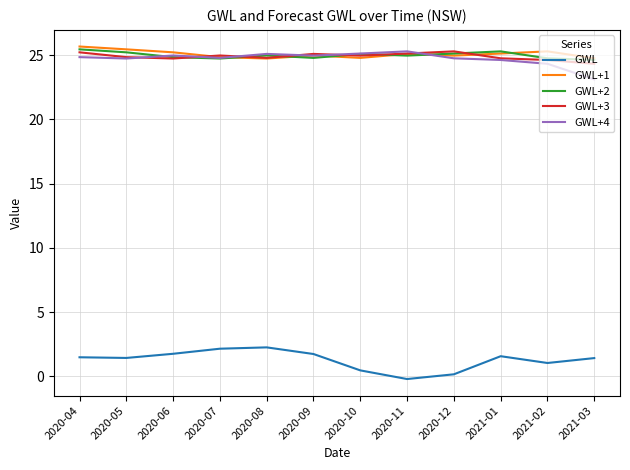

What is the total value across all series at 2020-08?

101.8